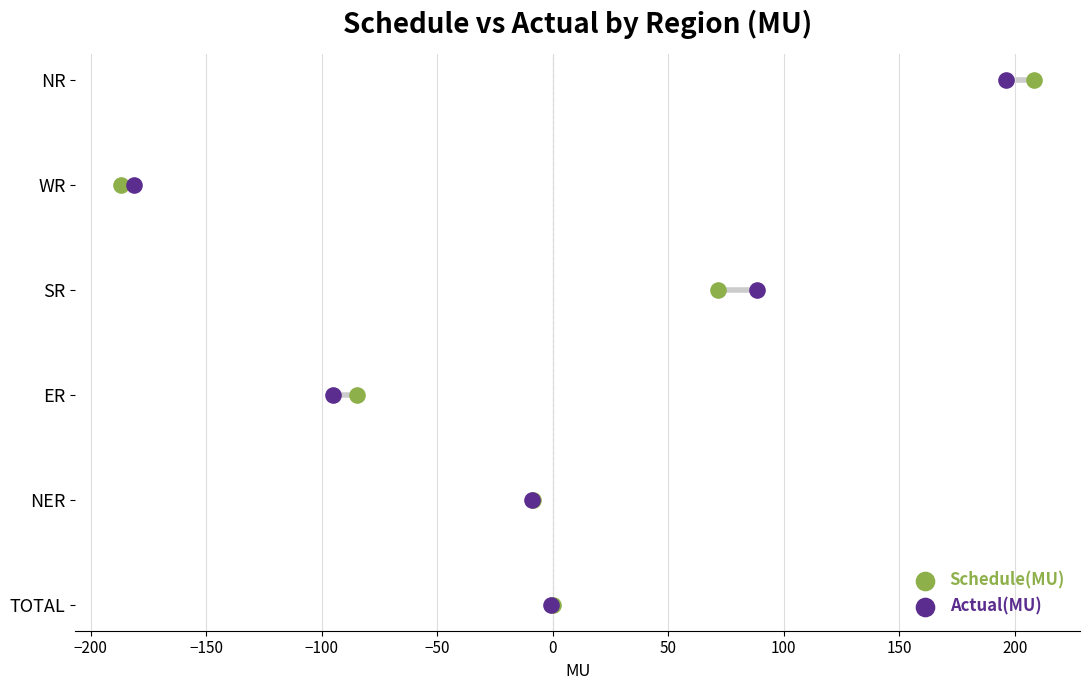

Which series reaches the maximum Y coordinate?

Schedule(MU)